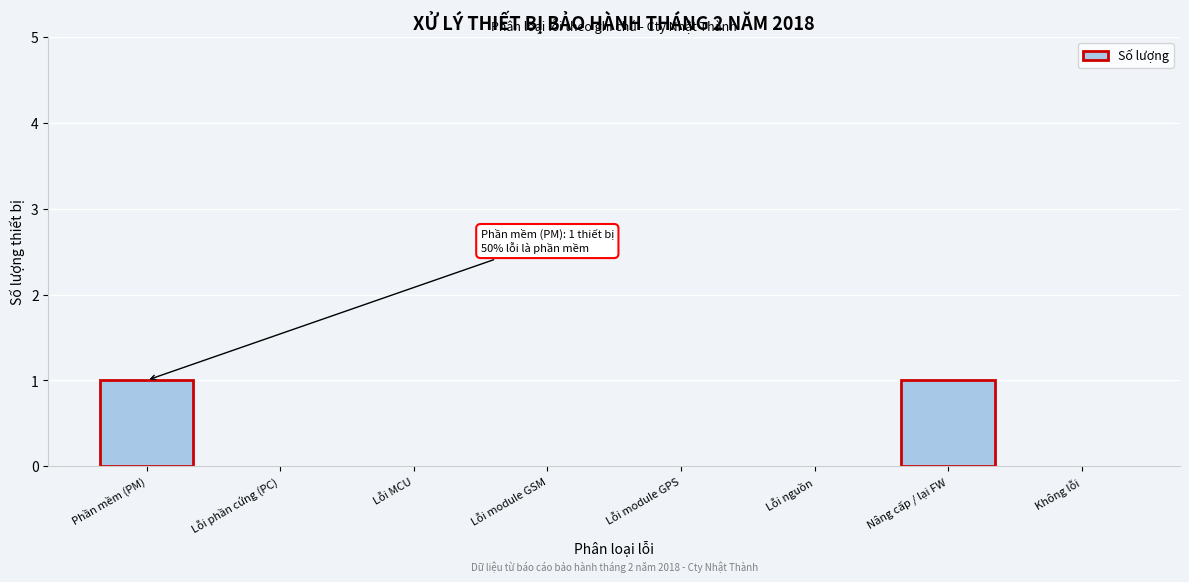

Reading left to right, list all the values displayed in this chart.

Phần mềm (PM)=1	Lỗi phần cứng (PC)=0	Lỗi MCU=0	Lỗi module GSM=0	Lỗi module GPS=0	Lỗi nguồn=0	Nâng cấp / lại FW=1	Không lỗi=0